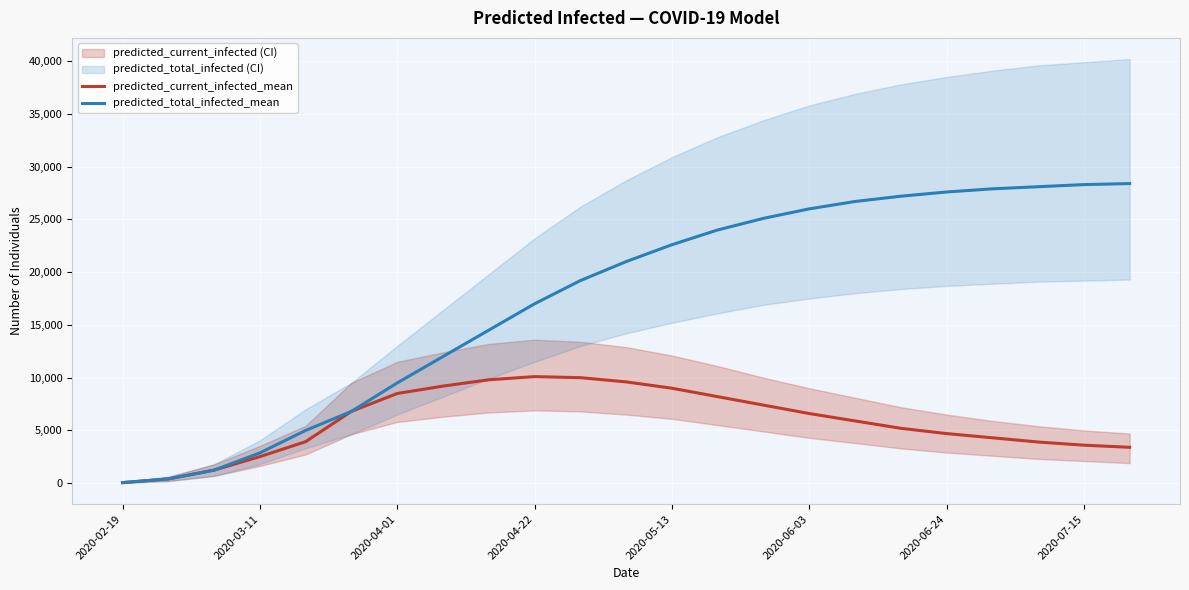

What is the highest value of the predicted_current_infected_mean series?

10100